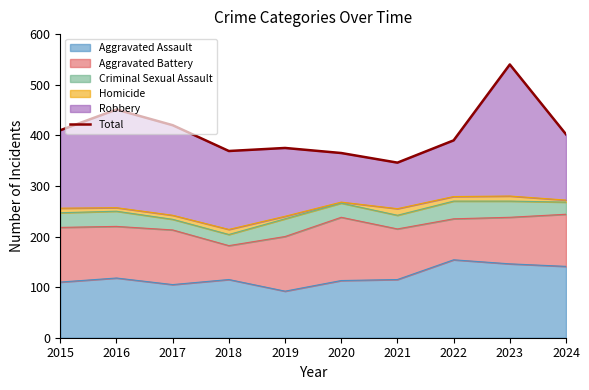

List the labels in order of value, smallest first.

2021, 2020, 2018, 2019, 2022, 2024, 2015, 2017, 2016, 2023